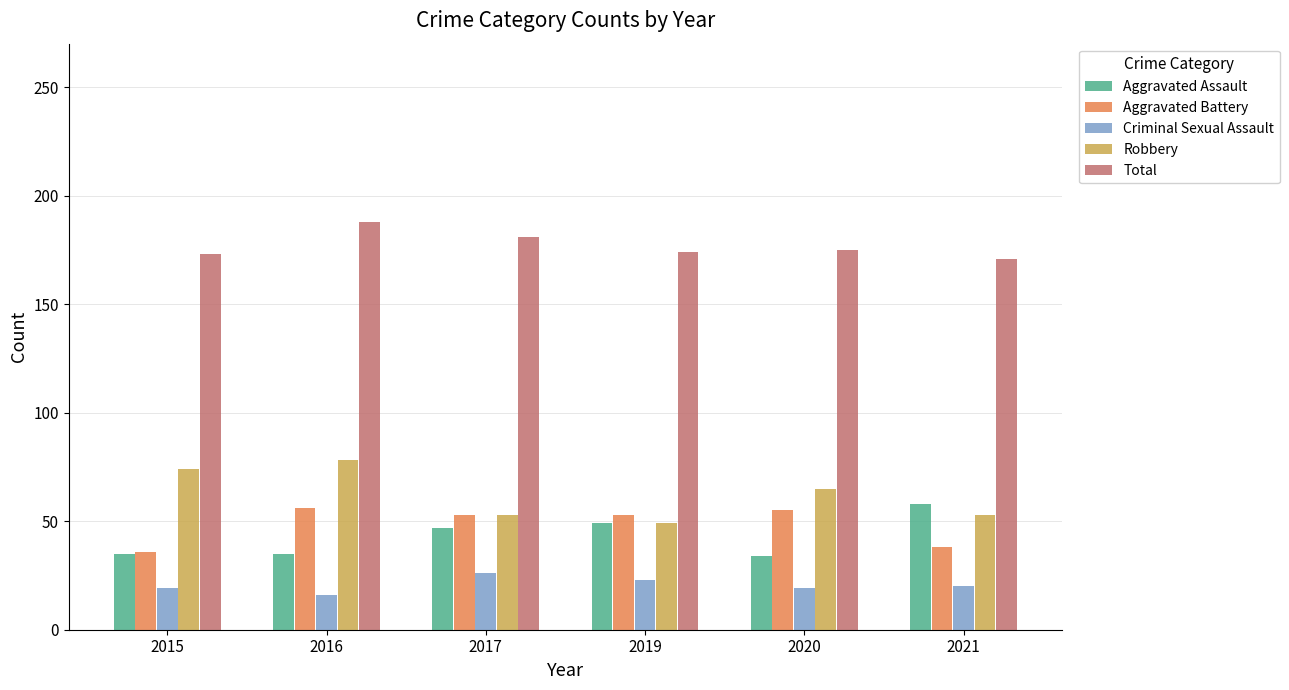

Which series has the largest range (max minus min)?

Robbery